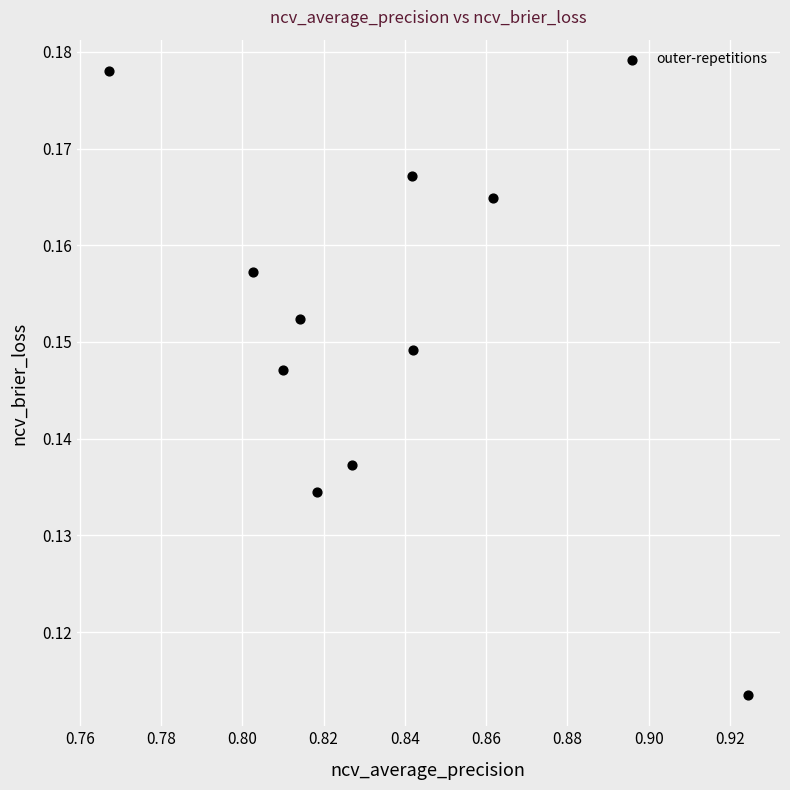

What is the average X value?

0.8